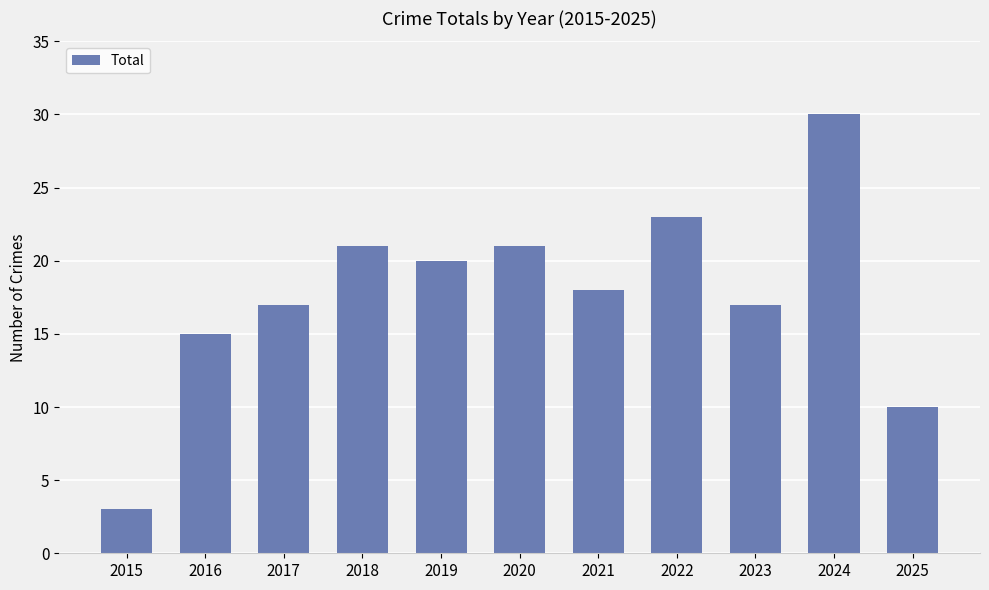

How many data points are less than 18?

5